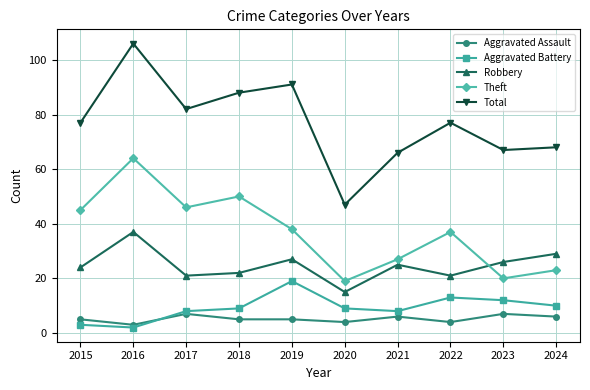

Read the Theft value at 2015.

45